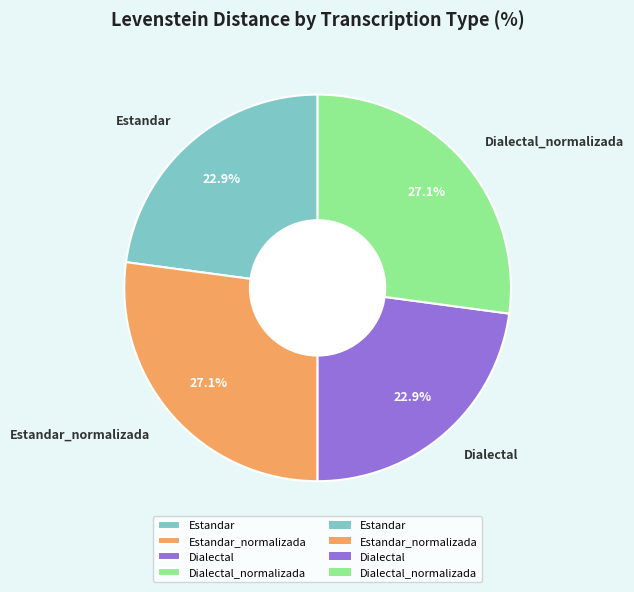

Count the number of slices in the pie.

4